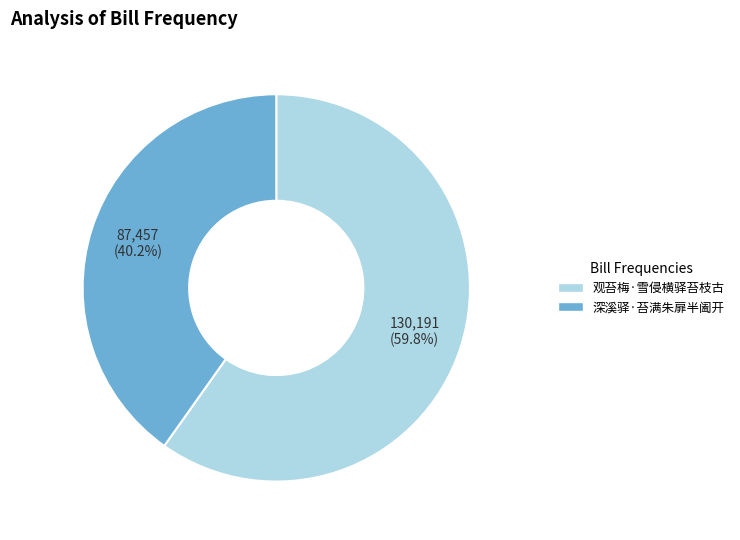

To the nearest percent, what is the difference between the largest and smallest slice percentages?

20%